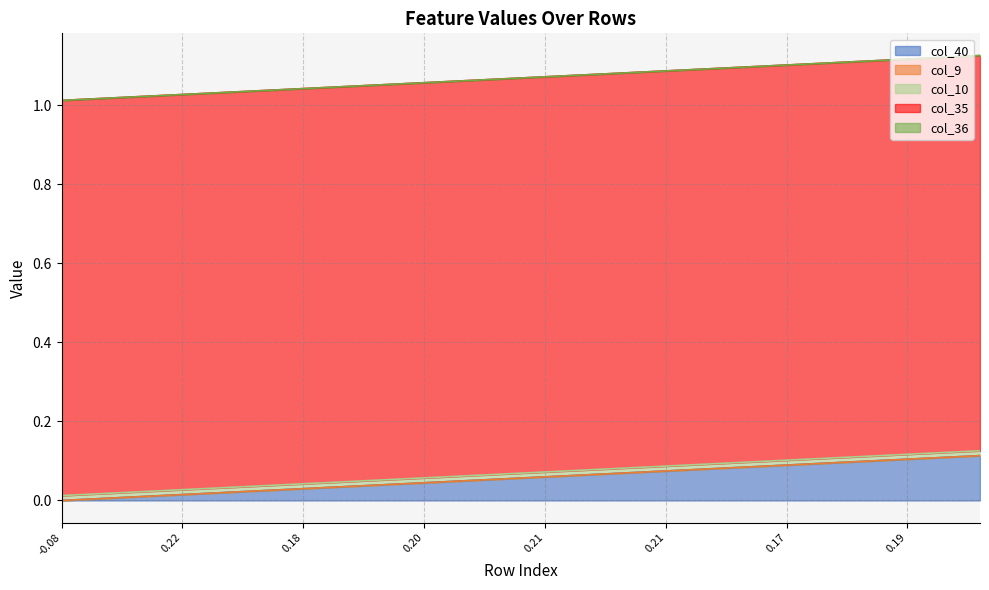

What is the value of the col_35 point at the 30th from the left?

1.0